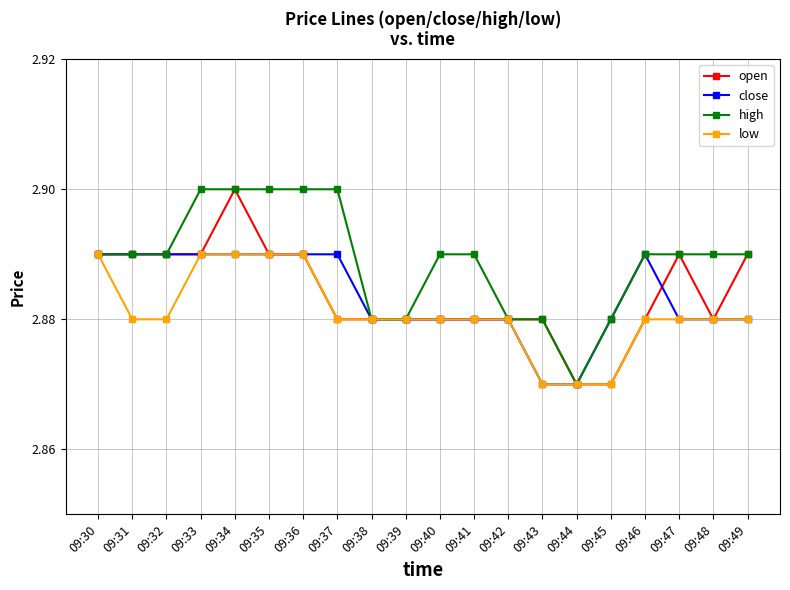

What is the sum of all high values?

57.8